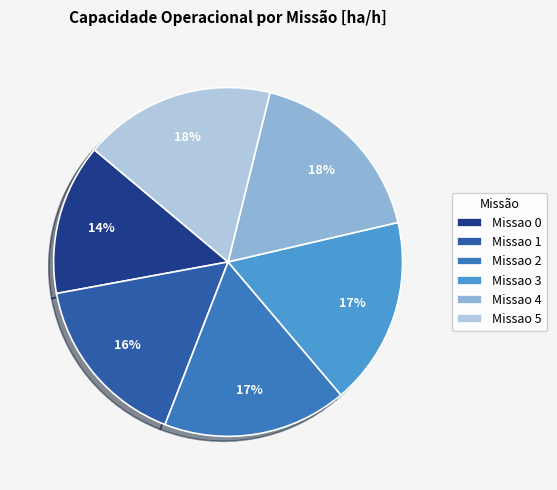

Is it true that Missao 1 is 16% of the pie?

True